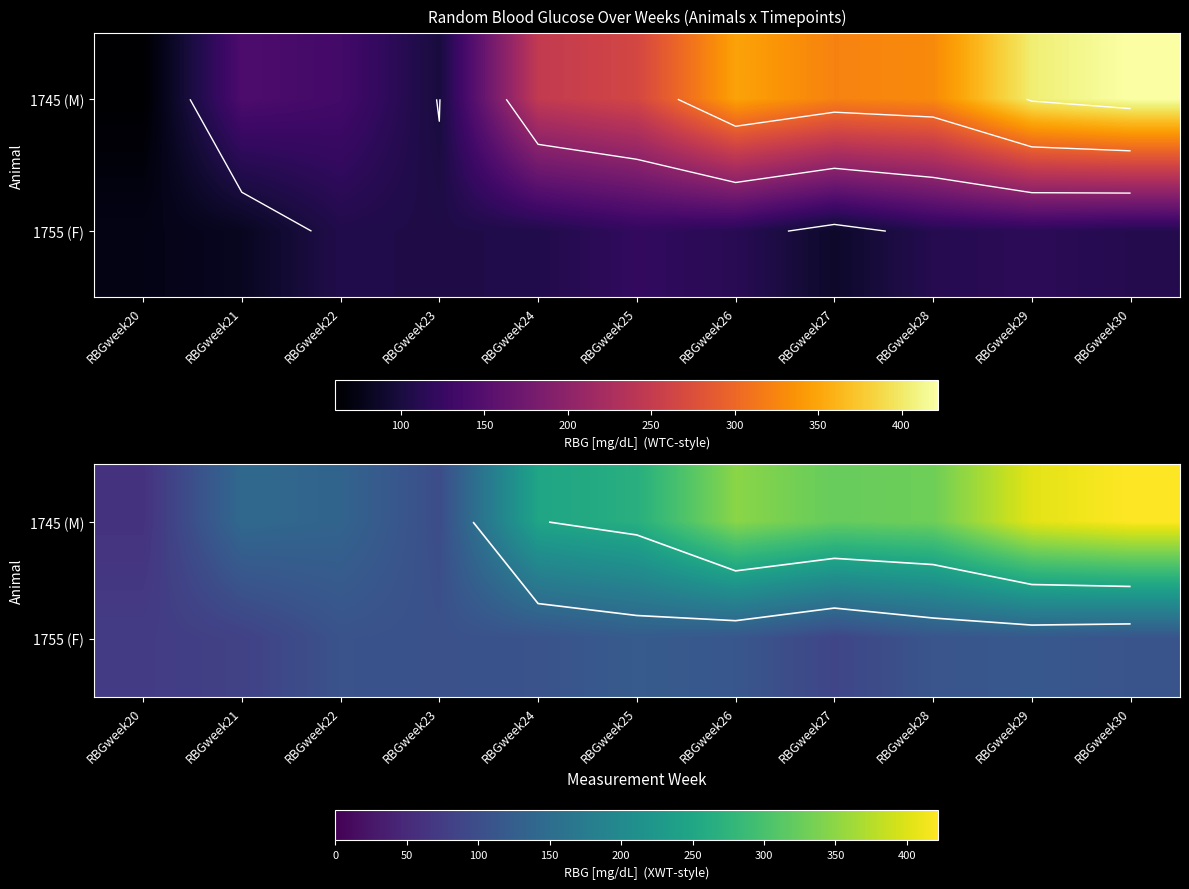

What value does the 1745 (M) series have at RBGweek22?

135.0